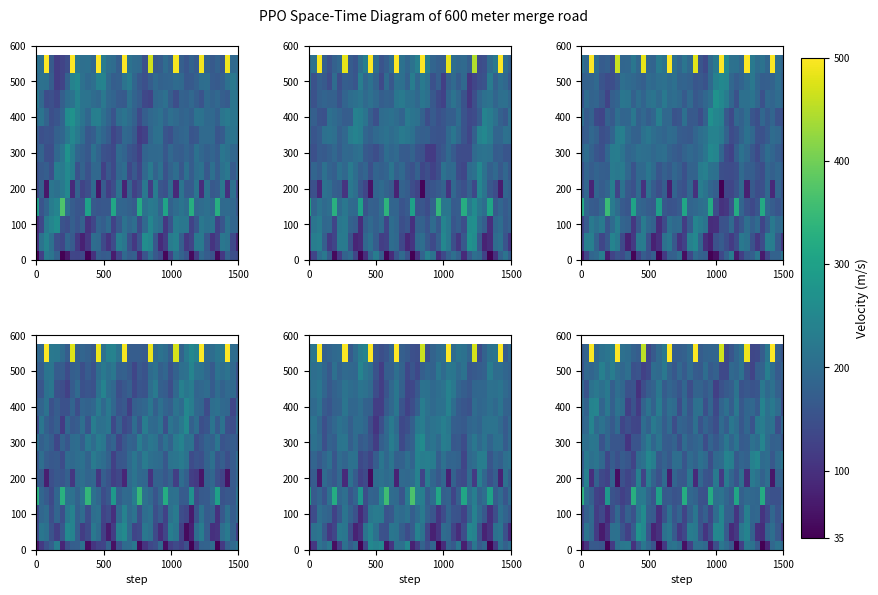

At how many categories does at least one series exceed 363?

8